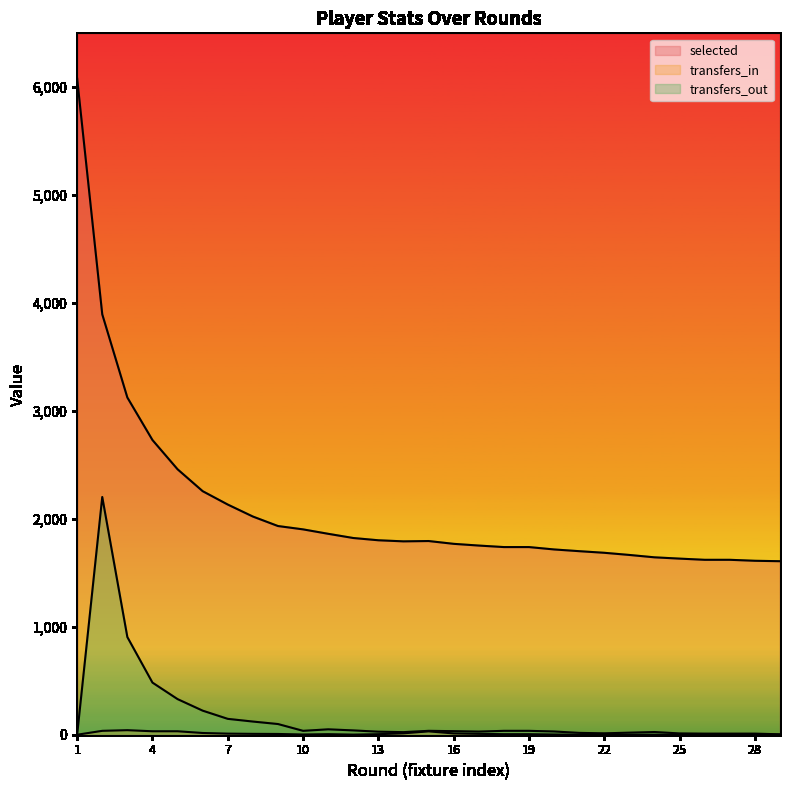

At how many categories does at least one series exceed 5378?

1